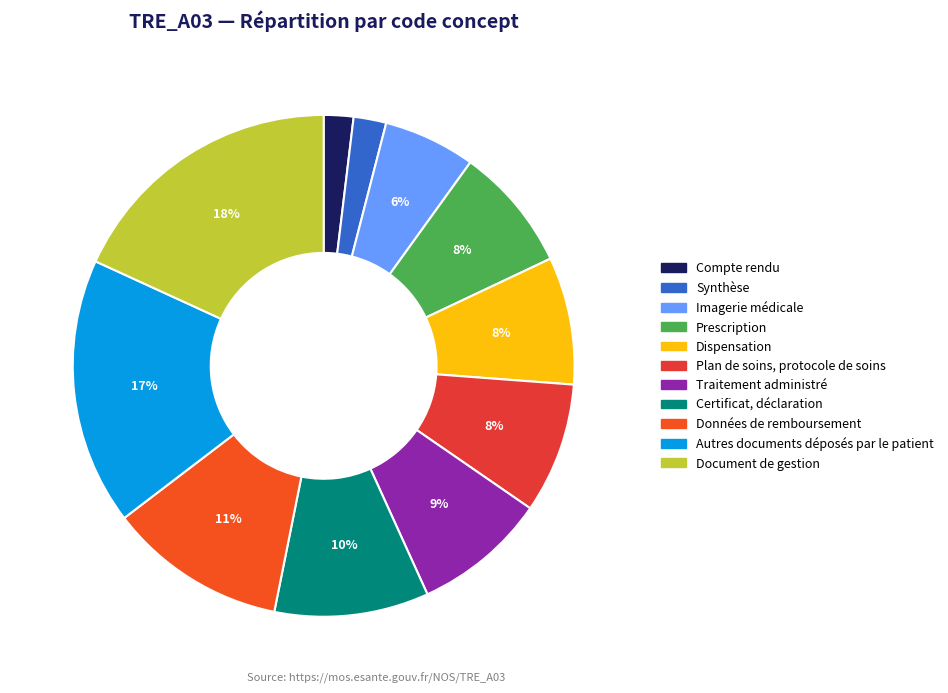

The Dispensation slice represents 1% of the pie. True or false?

False